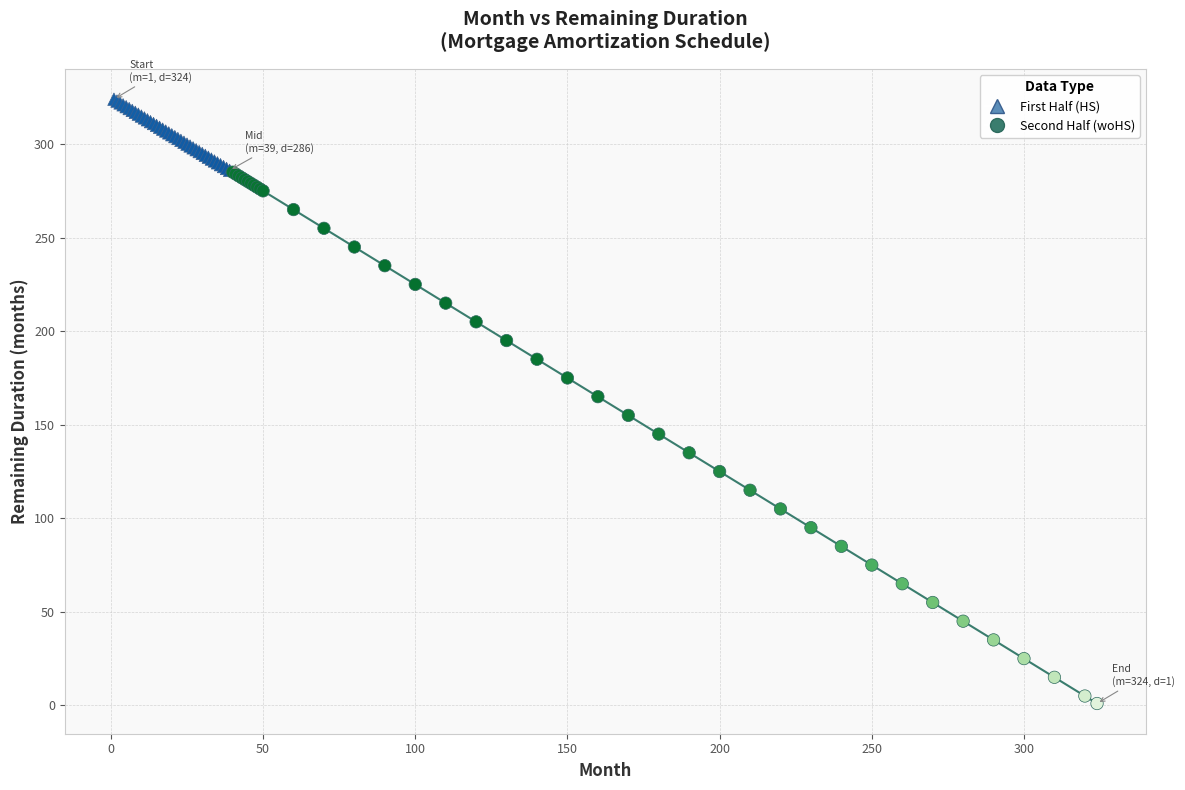

Which series contains the lowest Y value?

Second Half (woHS)